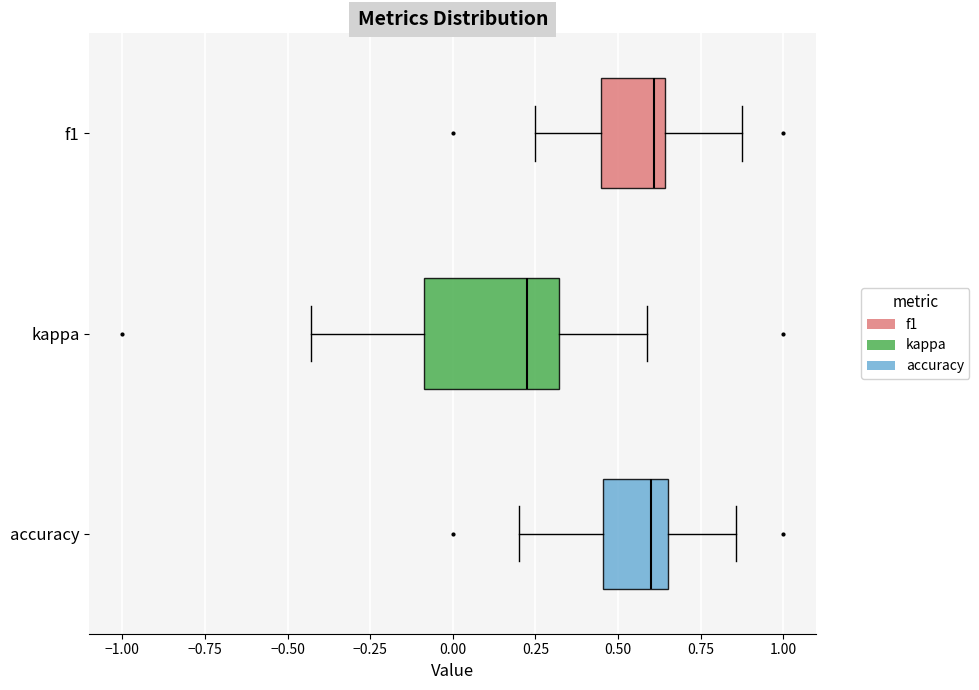

Reading bottom to top, read every box against the x-axis: the position of its median line, the range the box covers, and the ends of its whiskers. The values are not printed on the chart, so give them approximately, as read against the axis.

accuracy: median 0.60, box 0.45 to 0.65, whiskers 0.20 to 0.85
kappa: median 0.25, box -0.10 to 0.30, whiskers -0.45 to 0.60
f1: median 0.60, box 0.45 to 0.65, whiskers 0.25 to 0.85